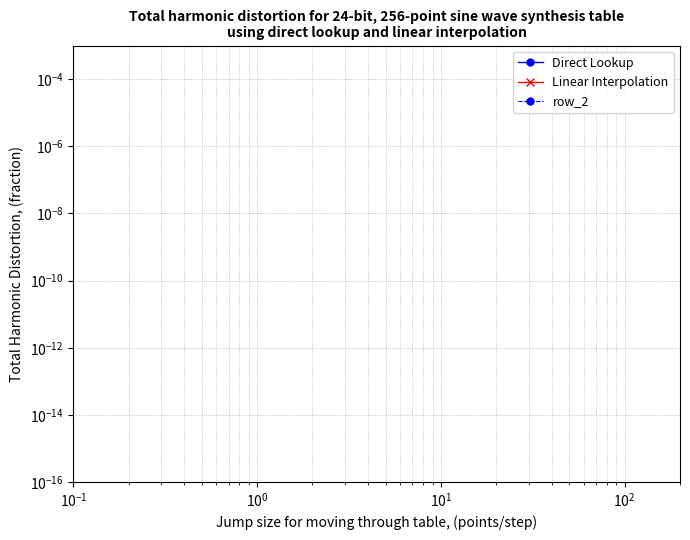

True or false: Linear Interpolation and Direct Lookup cross at least once.

False